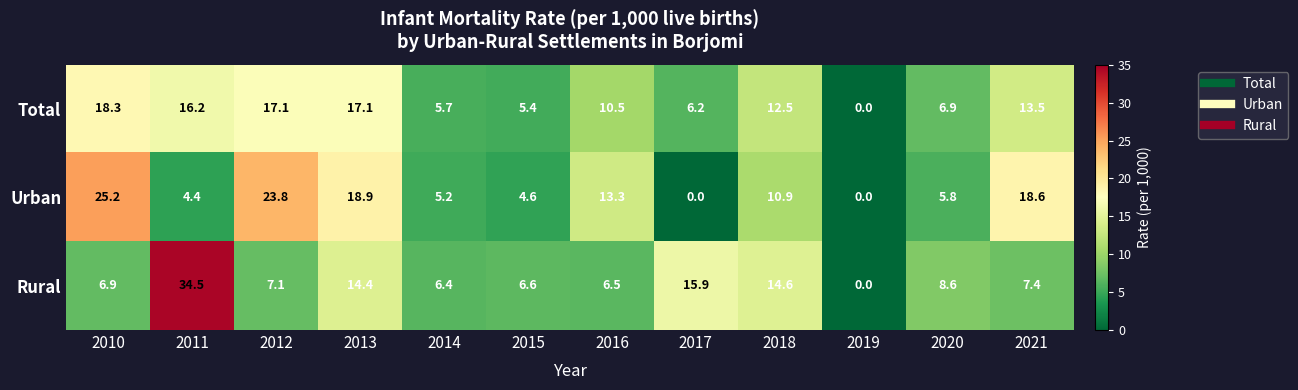

What is the maximum value shown in the chart?

34.5